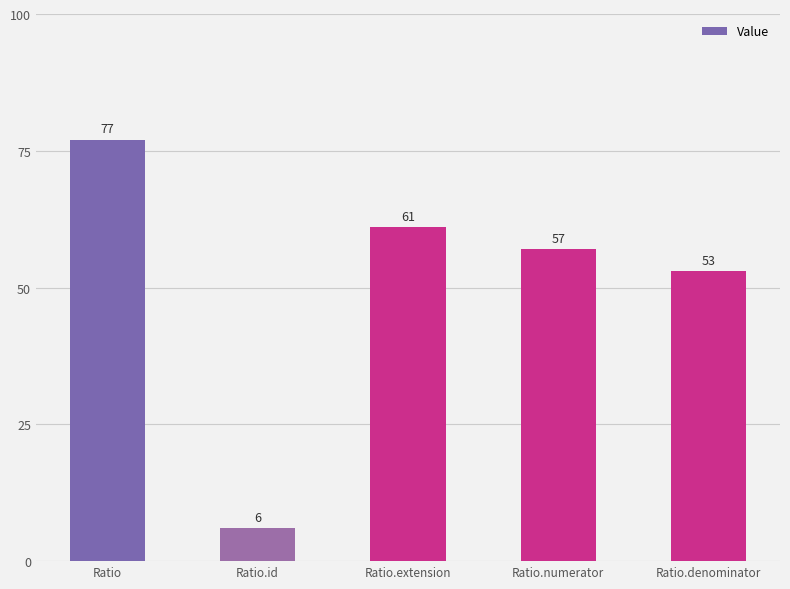

Does the chart contain stacked bars?

No